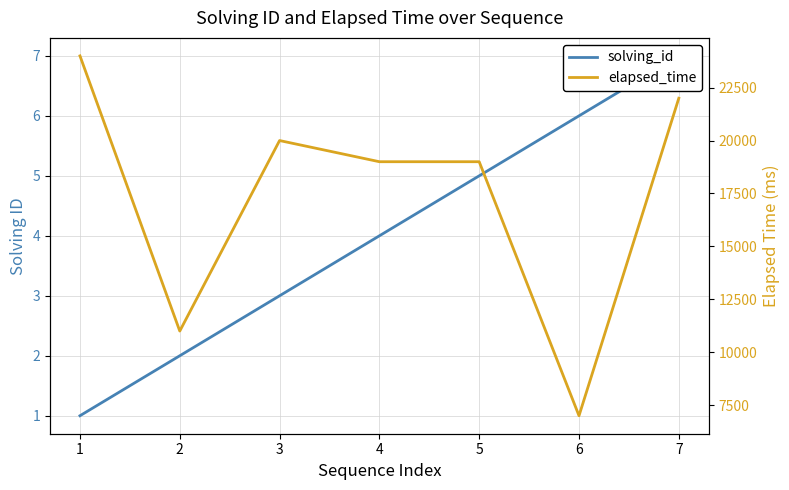

At which label does elapsed_time reach its minimum?

6